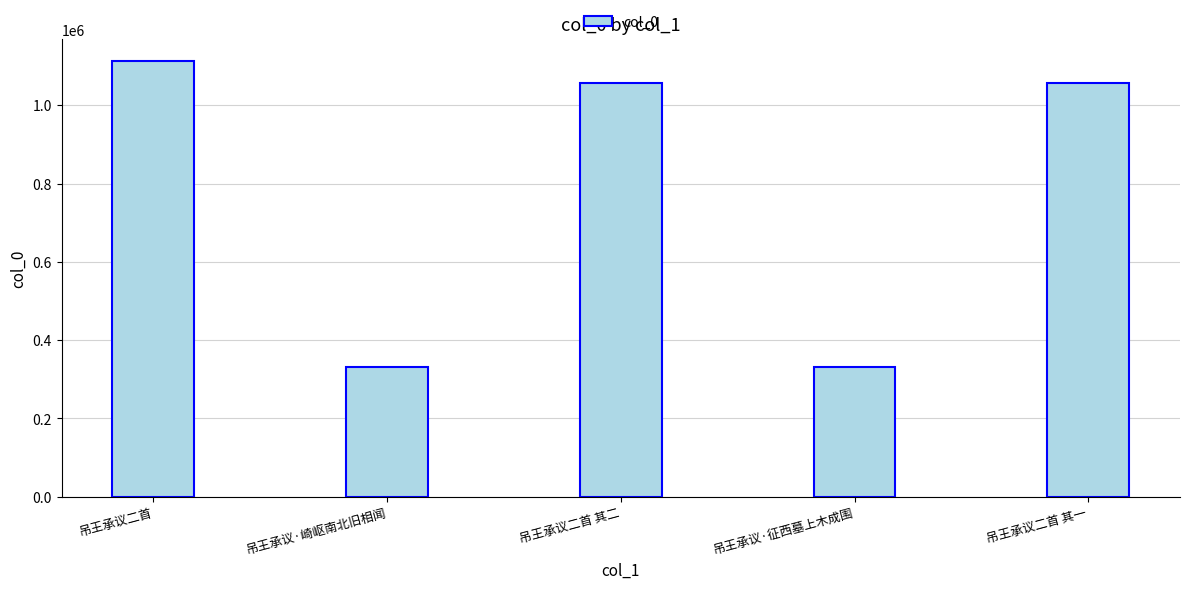

Between 吊王承议二首 and 吊王承议二首 其二, which is larger?

吊王承议二首